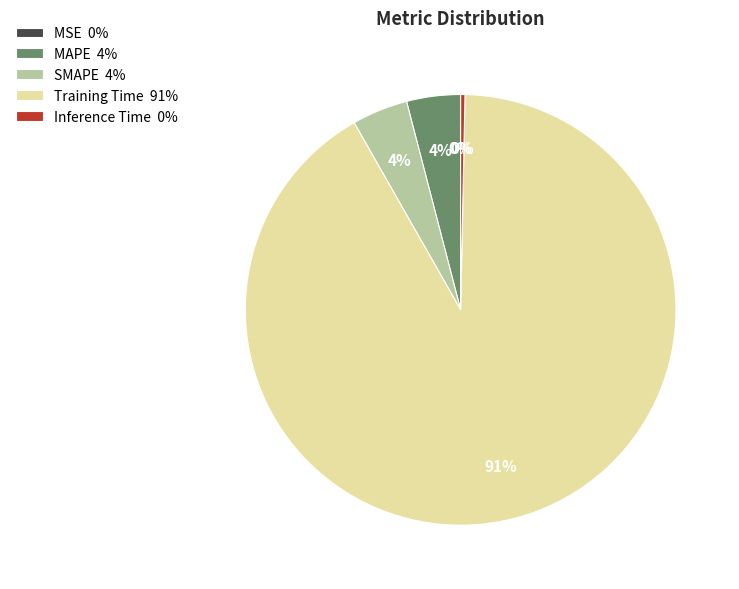

True or false: Training Time accounts for 91% of the total.

True